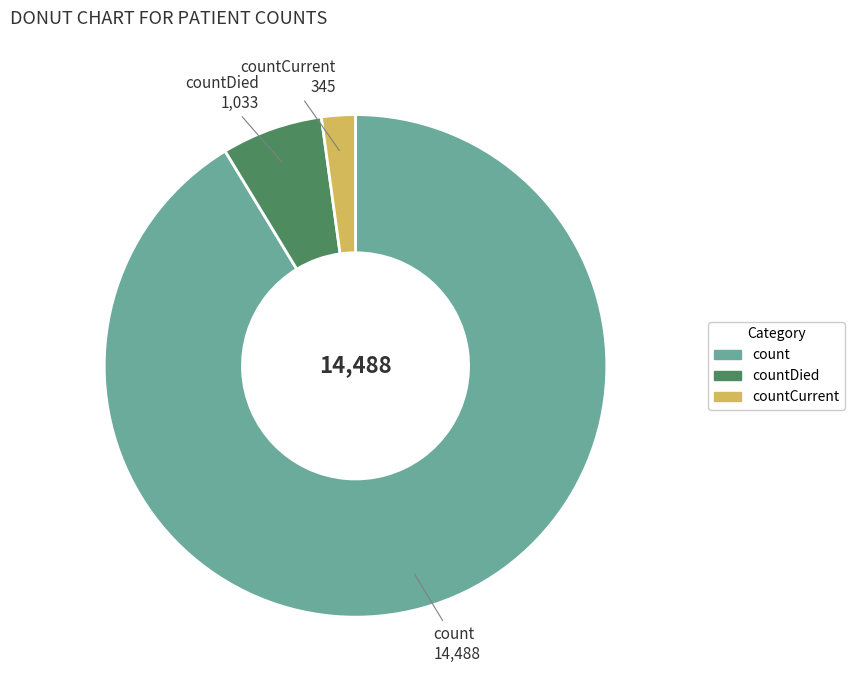

Is the sum of countDied and count greater than half?

Yes